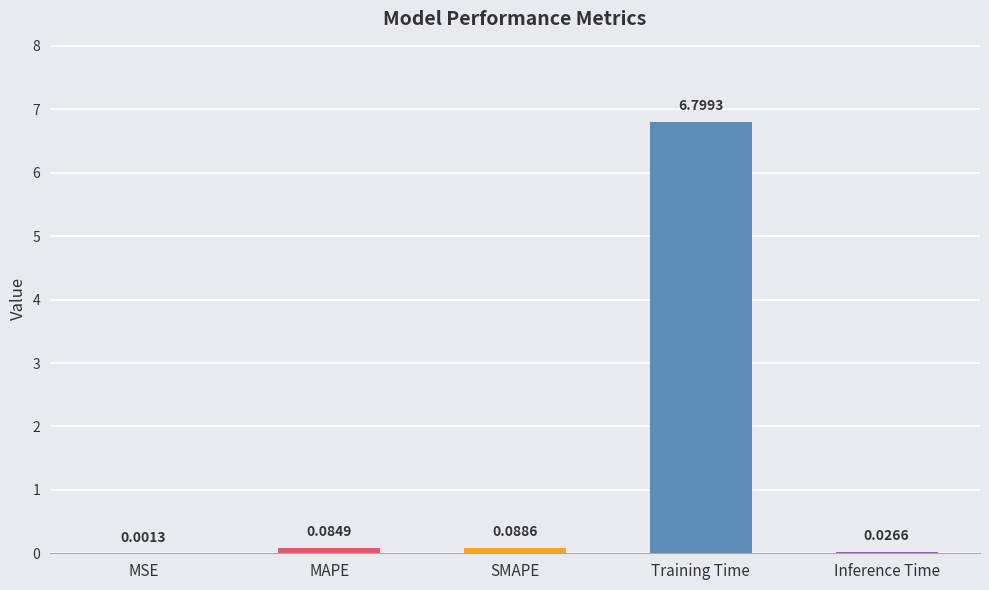

At which label is the value closest to 3?

SMAPE